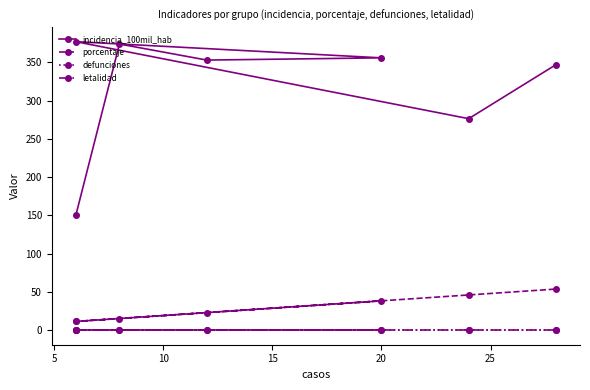

Between 10 and 15, which series saw the biggest shift?

porcentaje